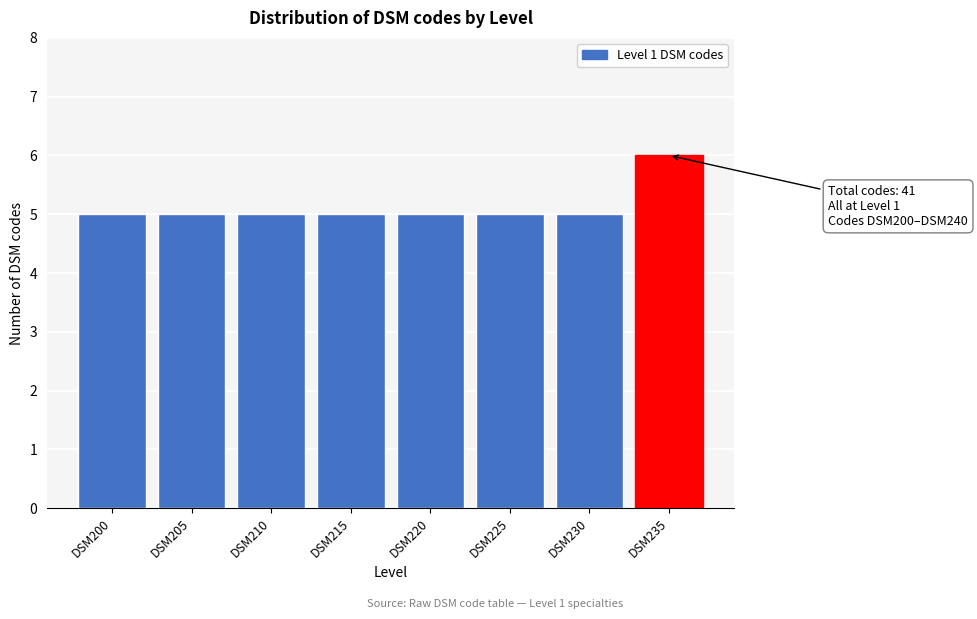

Reading left to right, transcribe all the data shown in this chart.

DSM200=5	DSM205=5	DSM210=5	DSM215=5	DSM220=5	DSM225=5	DSM230=5	DSM235=6